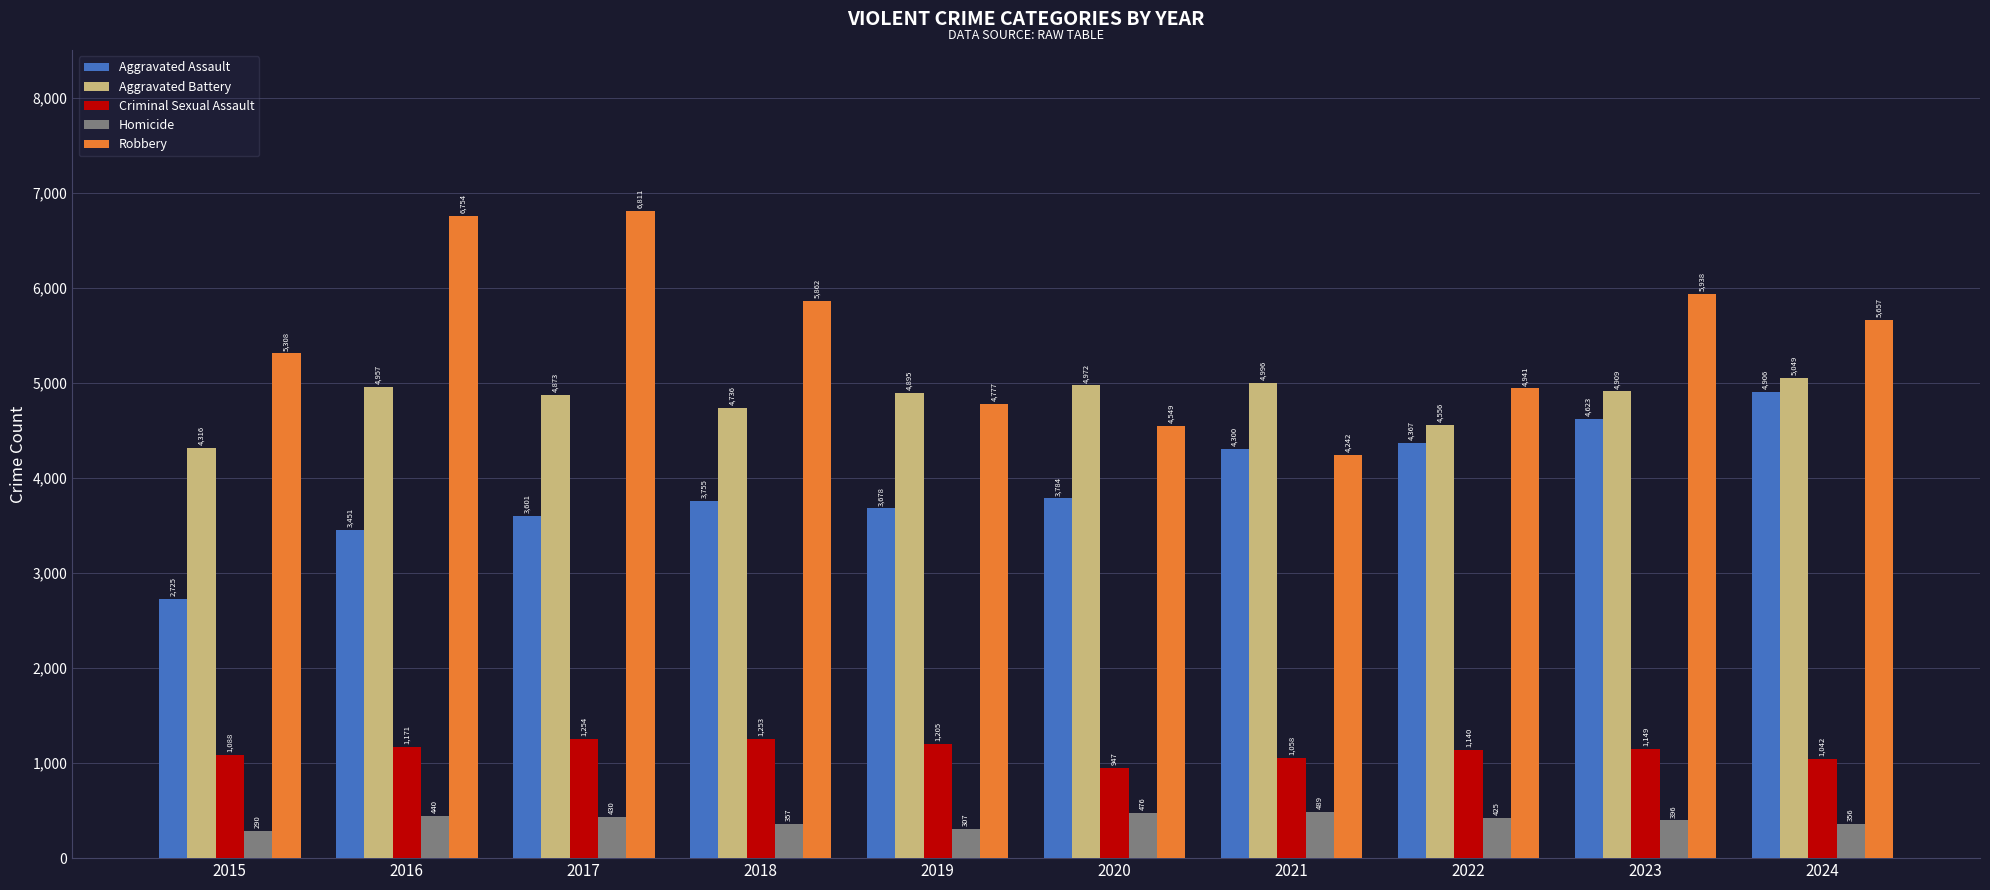

What is the difference between the Aggravated Battery values at 2017 and 2015?

557